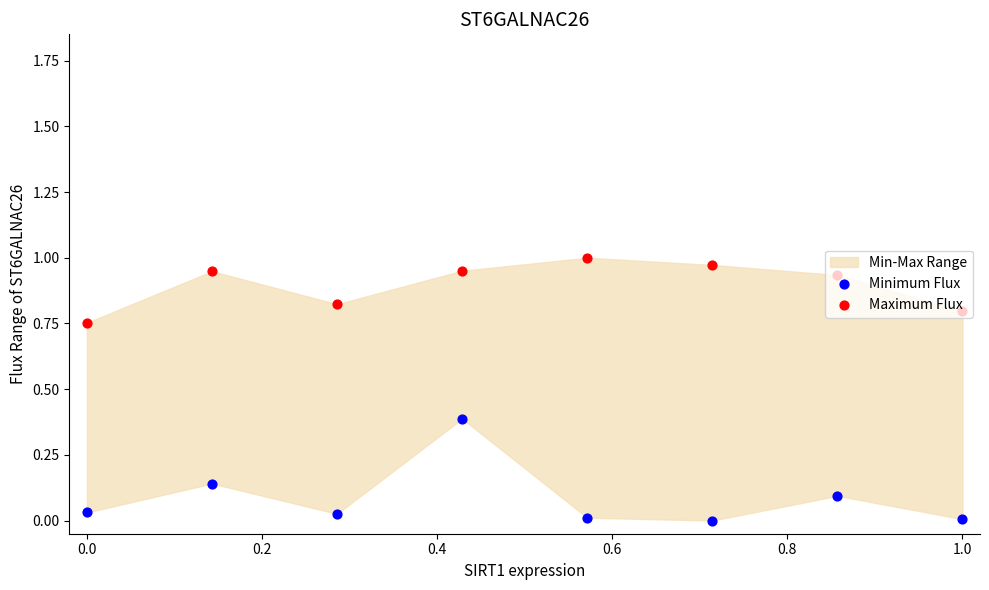

At which category is the sum across all series the highest?

0.4